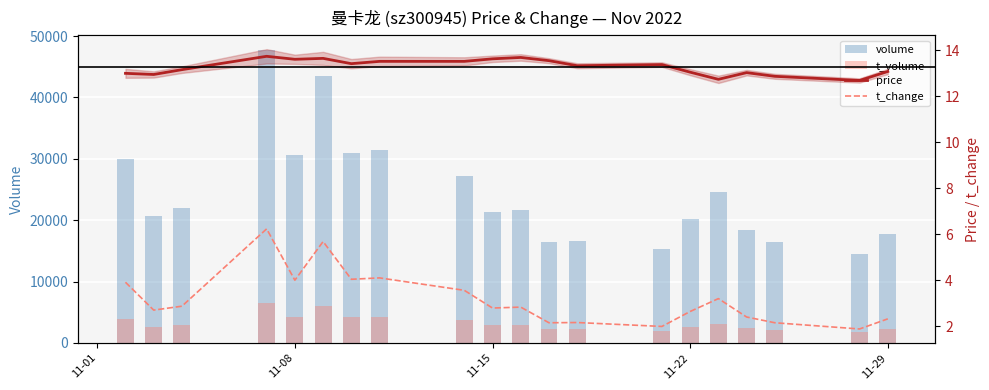

What is the difference between the maximum and second lowest values in the volume series?

32511.0